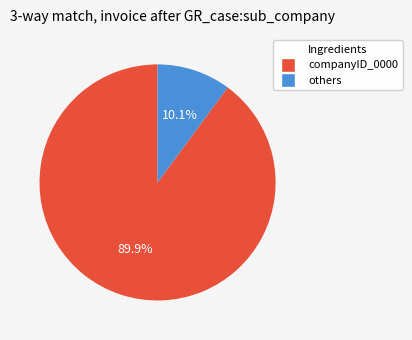

Is there any slice that represents more than half of the pie?

Yes